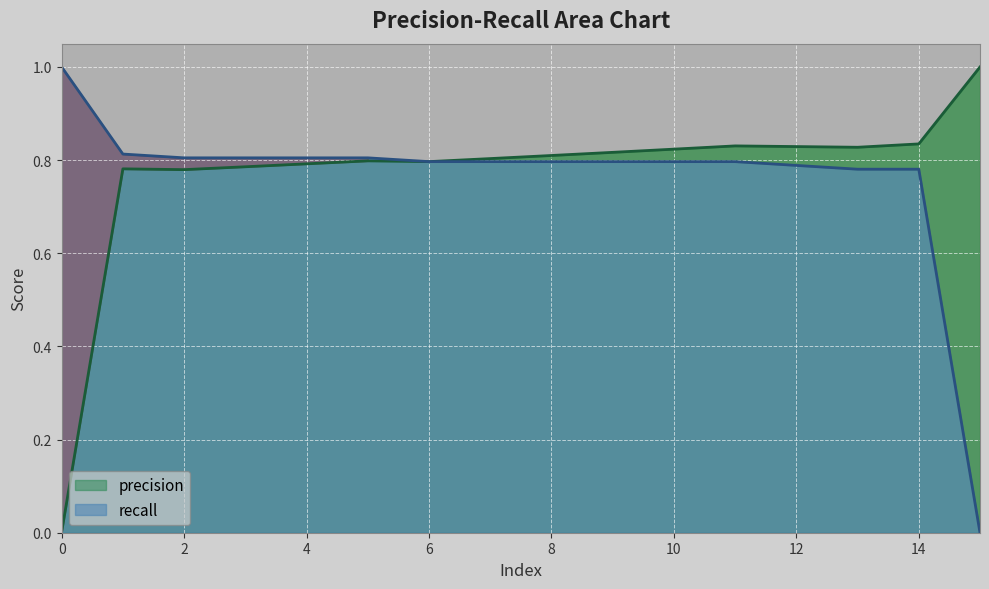

True or false: recall has more than 1 interior local peaks.

False